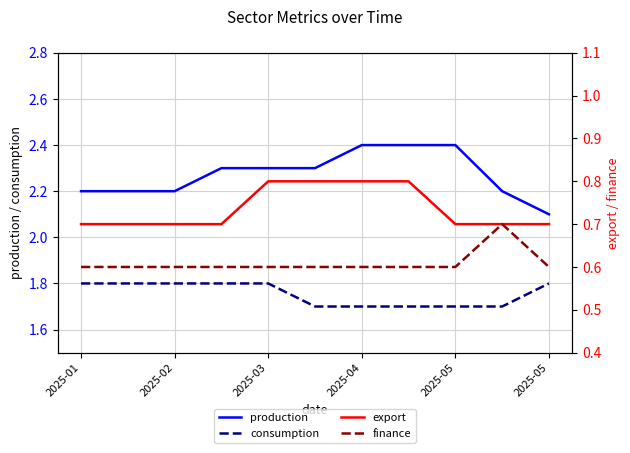

What is the difference between the second highest and minimum values in the consumption series?

0.1